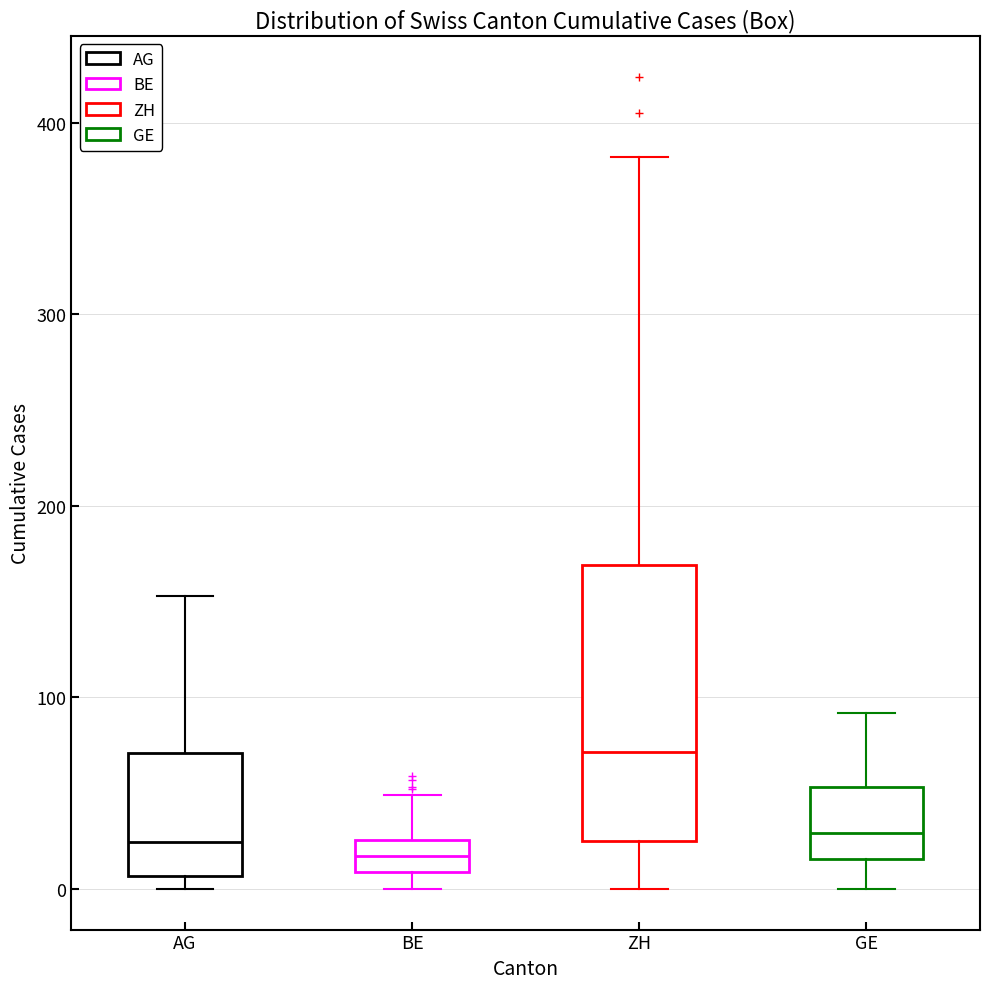

Reading left to right, read every box against the y-axis: the position of its median line, the range the box covers, and the ends of its whiskers. The values are not printed on the chart, so give them approximately, as read against the axis.

AG: median 20, box 10 to 70, whiskers 0 to 150
BE: median 20, box 10 to 30, whiskers 0 to 50
ZH: median 70, box 30 to 170, whiskers 0 to 380
GE: median 30, box 20 to 50, whiskers 0 to 90